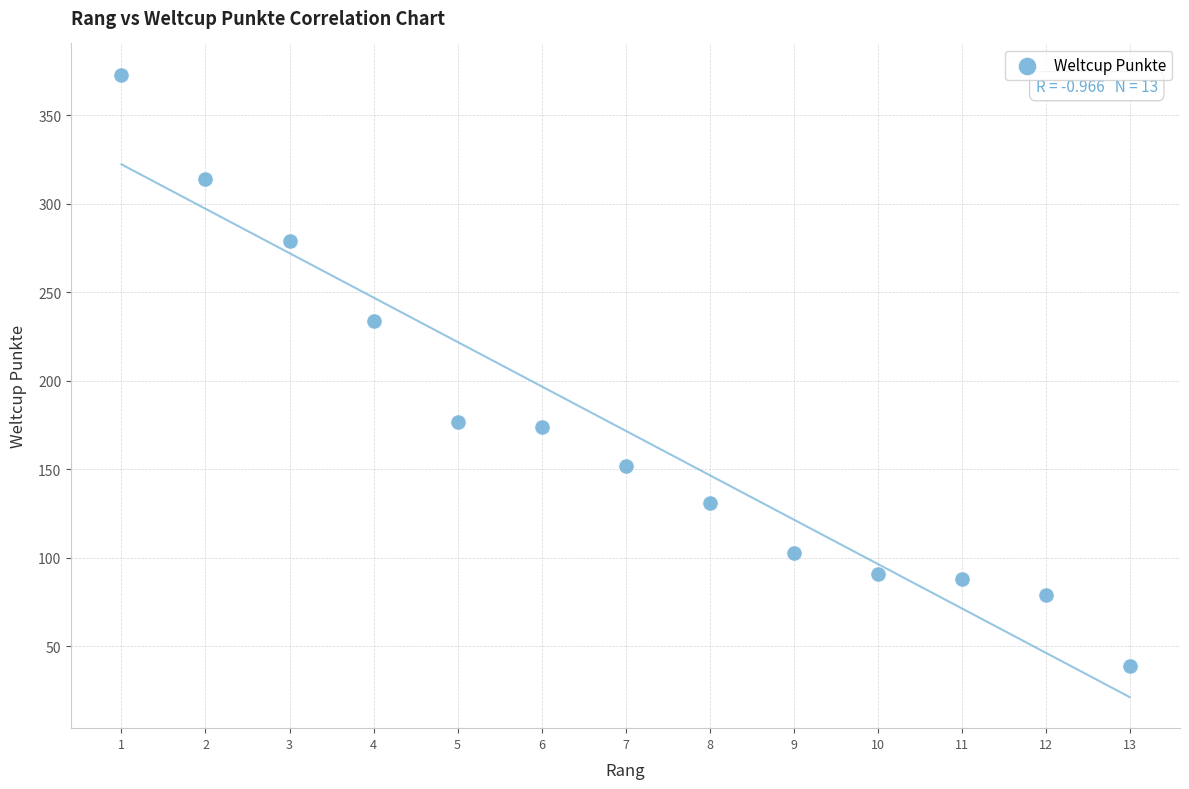

What is the range of Y values (max minus min)?

334